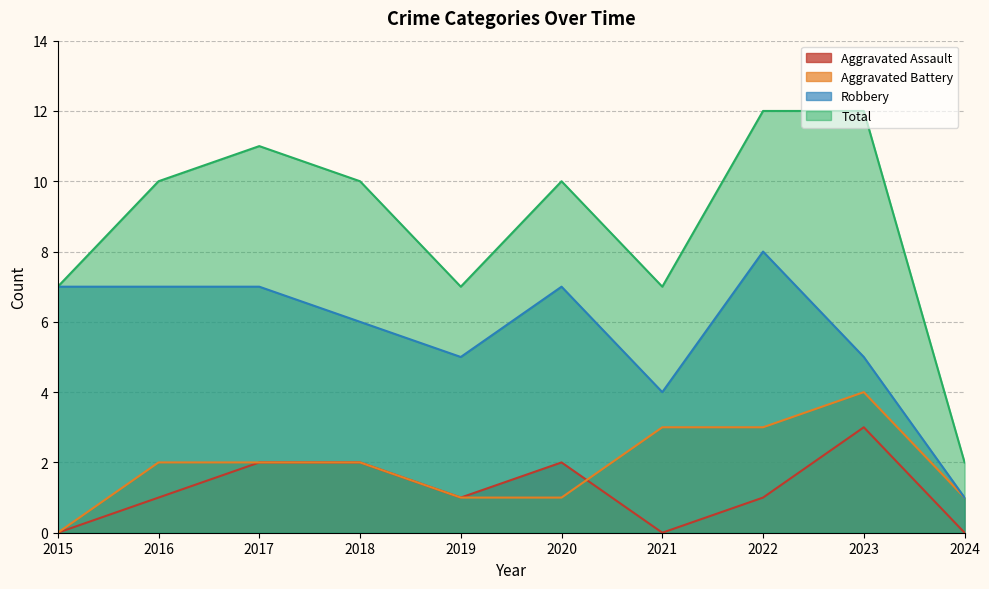

The Total series shows 6 at 2022. True or false?

False